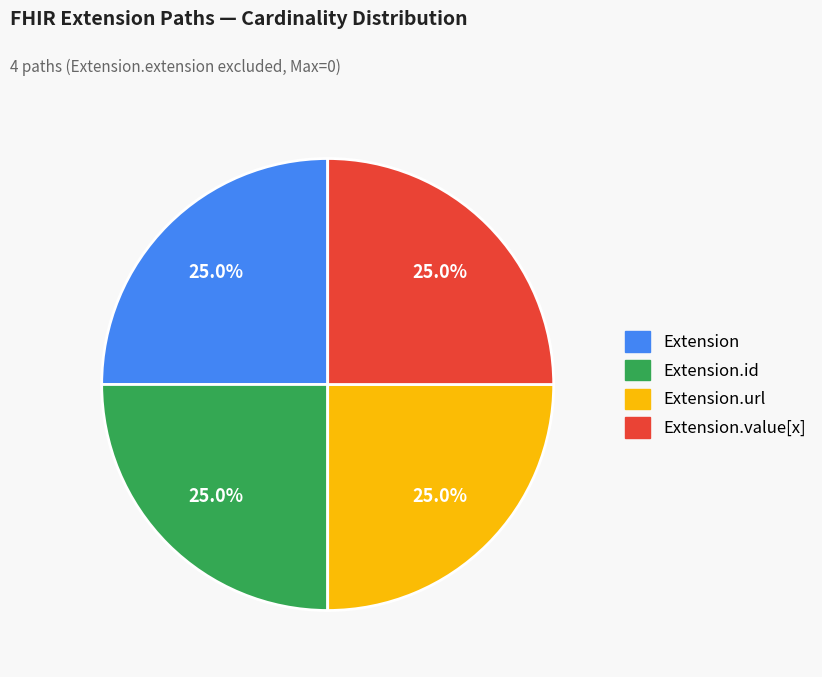

Does any single category account for the majority?

No